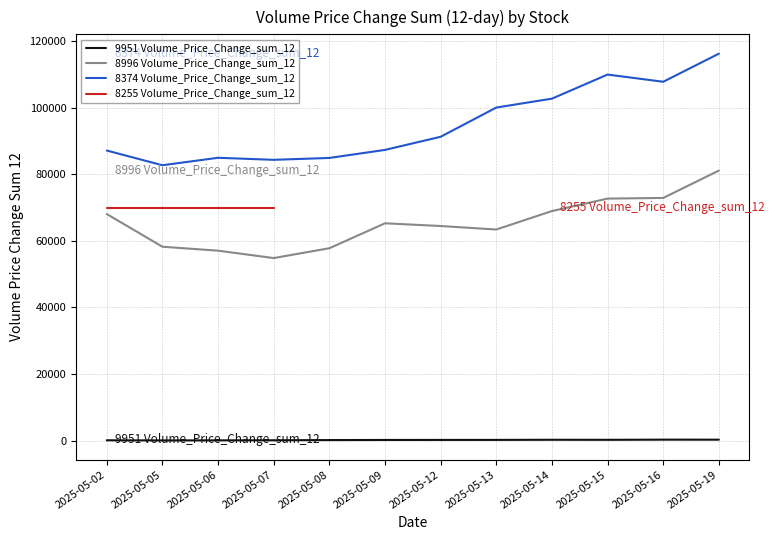

What is the difference between the highest and lowest values at 2025-05-08?

84677.9